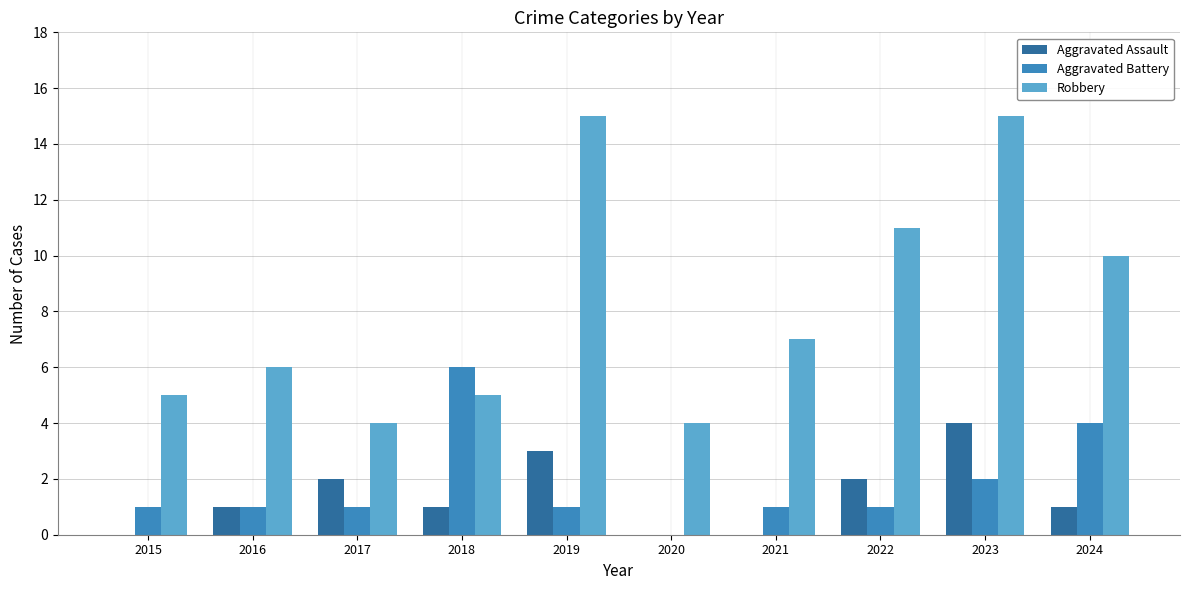

Count the number of categories in the chart.

10